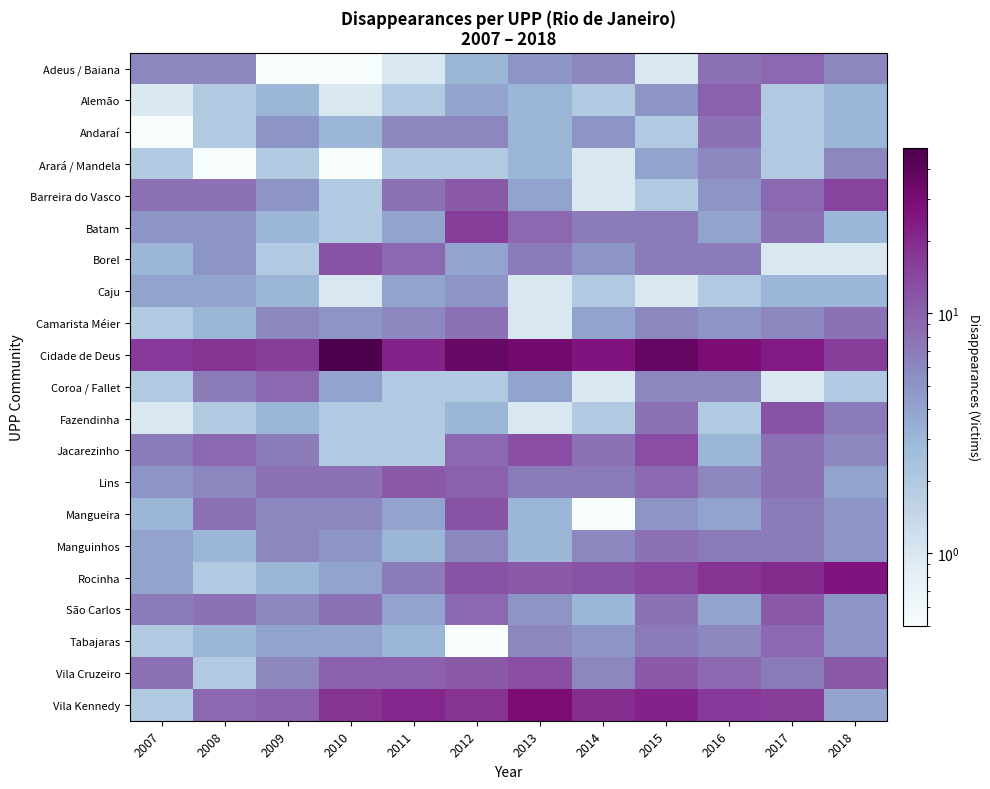

Reading left to right, transcribe all the data shown in this chart.

Adeus / Baiana: 2007=6.0	2008=6.0	2009=0.1	2010=0.1	2011=1.0	2012=3.0	2013=5.0	2014=6.0	2015=1.0	2016=8.0	2017=9.0	2018=6.0
Alemão: 2007=1.0	2008=2.0	2009=3.0	2010=1.0	2011=2.0	2012=4.0	2013=3.0	2014=2.0	2015=5.0	2016=10.0	2017=2.0	2018=3.0
Andaraí: 2007=0.1	2008=2.0	2009=5.0	2010=3.0	2011=6.0	2012=6.0	2013=3.0	2014=5.0	2015=2.0	2016=8.0	2017=2.0	2018=3.0
Arará / Mandela: 2007=2.0	2008=0.1	2009=2.0	2010=0.1	2011=2.0	2012=2.0	2013=3.0	2014=1.0	2015=4.0	2016=6.0	2017=2.0	2018=6.0
Barreira do Vasco: 2007=8.0	2008=8.0	2009=5.0	2010=2.0	2011=8.0	2012=11.0	2013=4.0	2014=1.0	2015=2.0	2016=5.0	2017=9.0	2018=15.0
Batam: 2007=5.0	2008=5.0	2009=3.0	2010=2.0	2011=4.0	2012=16.0	2013=9.0	2014=7.0	2015=7.0	2016=4.0	2017=8.0	2018=3.0
Borel: 2007=3.0	2008=5.0	2009=2.0	2010=12.0	2011=9.0	2012=4.0	2013=7.0	2014=5.0	2015=7.0	2016=7.0	2017=1.0	2018=1.0
Caju: 2007=4.0	2008=4.0	2009=3.0	2010=1.0	2011=4.0	2012=5.0	2013=1.0	2014=2.0	2015=1.0	2016=2.0	2017=3.0	2018=3.0
Camarista Méier: 2007=2.0	2008=3.0	2009=6.0	2010=5.0	2011=6.0	2012=8.0	2013=1.0	2014=4.0	2015=6.0	2016=5.0	2017=6.0	2018=8.0
Cidade de Deus: 2007=17.0	2008=18.0	2009=16.0	2010=49.0	2011=22.0	2012=36.0	2013=32.0	2014=26.0	2015=37.0	2016=29.0	2017=24.0	2018=16.0
Coroa / Fallet: 2007=2.0	2008=7.0	2009=9.0	2010=4.0	2011=2.0	2012=2.0	2013=4.0	2014=1.0	2015=6.0	2016=6.0	2017=1.0	2018=2.0
Fazendinha: 2007=1.0	2008=2.0	2009=3.0	2010=2.0	2011=2.0	2012=3.0	2013=1.0	2014=2.0	2015=8.0	2016=2.0	2017=12.0	2018=7.0
Jacarezinho: 2007=7.0	2008=9.0	2009=7.0	2010=2.0	2011=2.0	2012=9.0	2013=13.0	2014=8.0	2015=13.0	2016=3.0	2017=8.0	2018=6.0
Lins: 2007=5.0	2008=6.0	2009=8.0	2010=8.0	2011=11.0	2012=10.0	2013=7.0	2014=7.0	2015=9.0	2016=6.0	2017=8.0	2018=4.0
Mangueira: 2007=3.0	2008=8.0	2009=6.0	2010=6.0	2011=4.0	2012=12.0	2013=3.0	2014=0.1	2015=5.0	2016=4.0	2017=7.0	2018=5.0
Manguinhos: 2007=4.0	2008=3.0	2009=6.0	2010=5.0	2011=3.0	2012=6.0	2013=3.0	2014=6.0	2015=8.0	2016=7.0	2017=7.0	2018=5.0
Rocinha: 2007=4.0	2008=2.0	2009=3.0	2010=4.0	2011=7.0	2012=12.0	2013=11.0	2014=12.0	2015=14.0	2016=18.0	2017=20.0	2018=26.0
São Carlos: 2007=7.0	2008=8.0	2009=6.0	2010=8.0	2011=4.0	2012=9.0	2013=5.0	2014=3.0	2015=8.0	2016=4.0	2017=11.0	2018=5.0
Tabajaras: 2007=2.0	2008=3.0	2009=4.0	2010=4.0	2011=3.0	2012=0.1	2013=6.0	2014=5.0	2015=7.0	2016=6.0	2017=9.0	2018=5.0
Vila Cruzeiro: 2007=8.0	2008=2.0	2009=6.0	2010=10.0	2011=10.0	2012=11.0	2013=13.0	2014=6.0	2015=11.0	2016=9.0	2017=7.0	2018=11.0
Vila Kennedy: 2007=2.0	2008=9.0	2009=10.0	2010=18.0	2011=21.0	2012=18.0	2013=29.0	2014=19.0	2015=22.0	2016=17.0	2017=16.0	2018=4.0